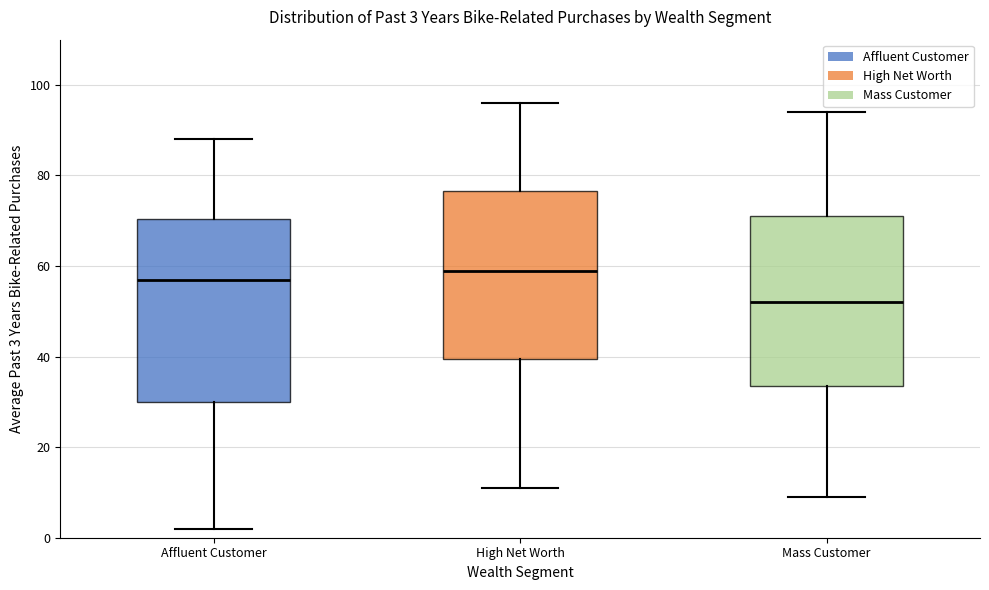

Comparing the boxes themselves (not the whiskers), which one is the tallest?

Affluent Customer